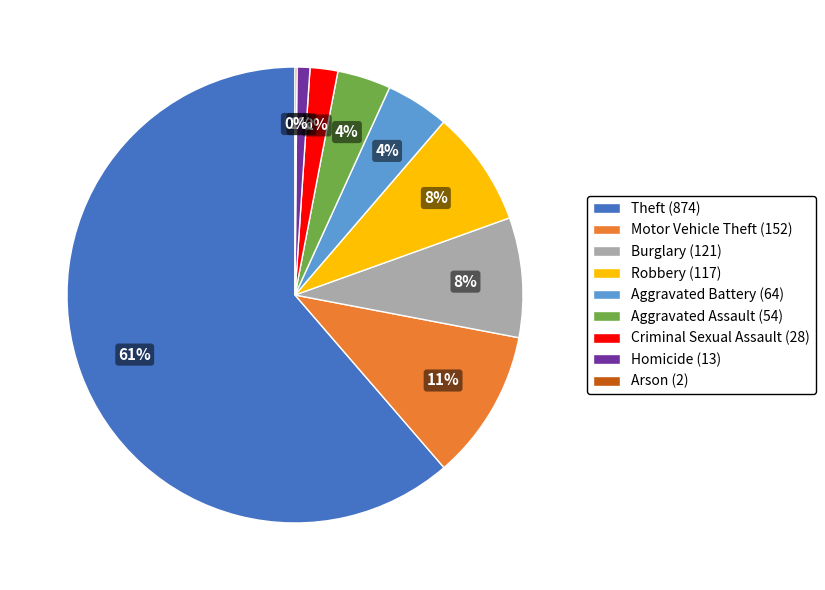

To the nearest percent, what is the combined percentage of Burglary (121) and Homicide (13)?

9%